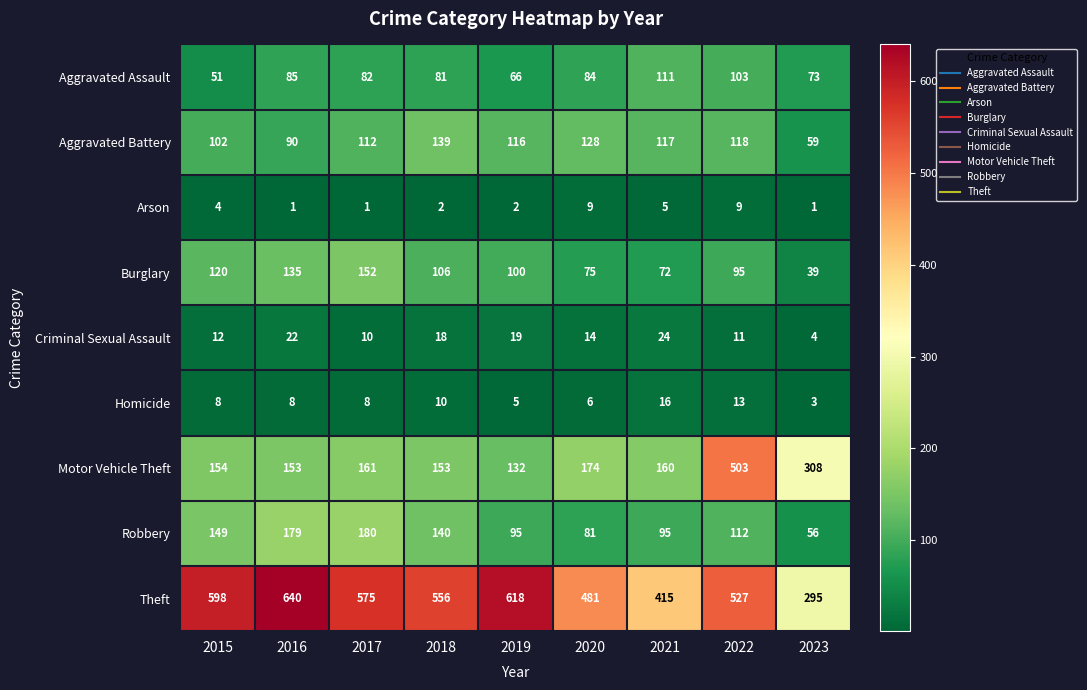

What value does the Robbery series have at 2018?

140